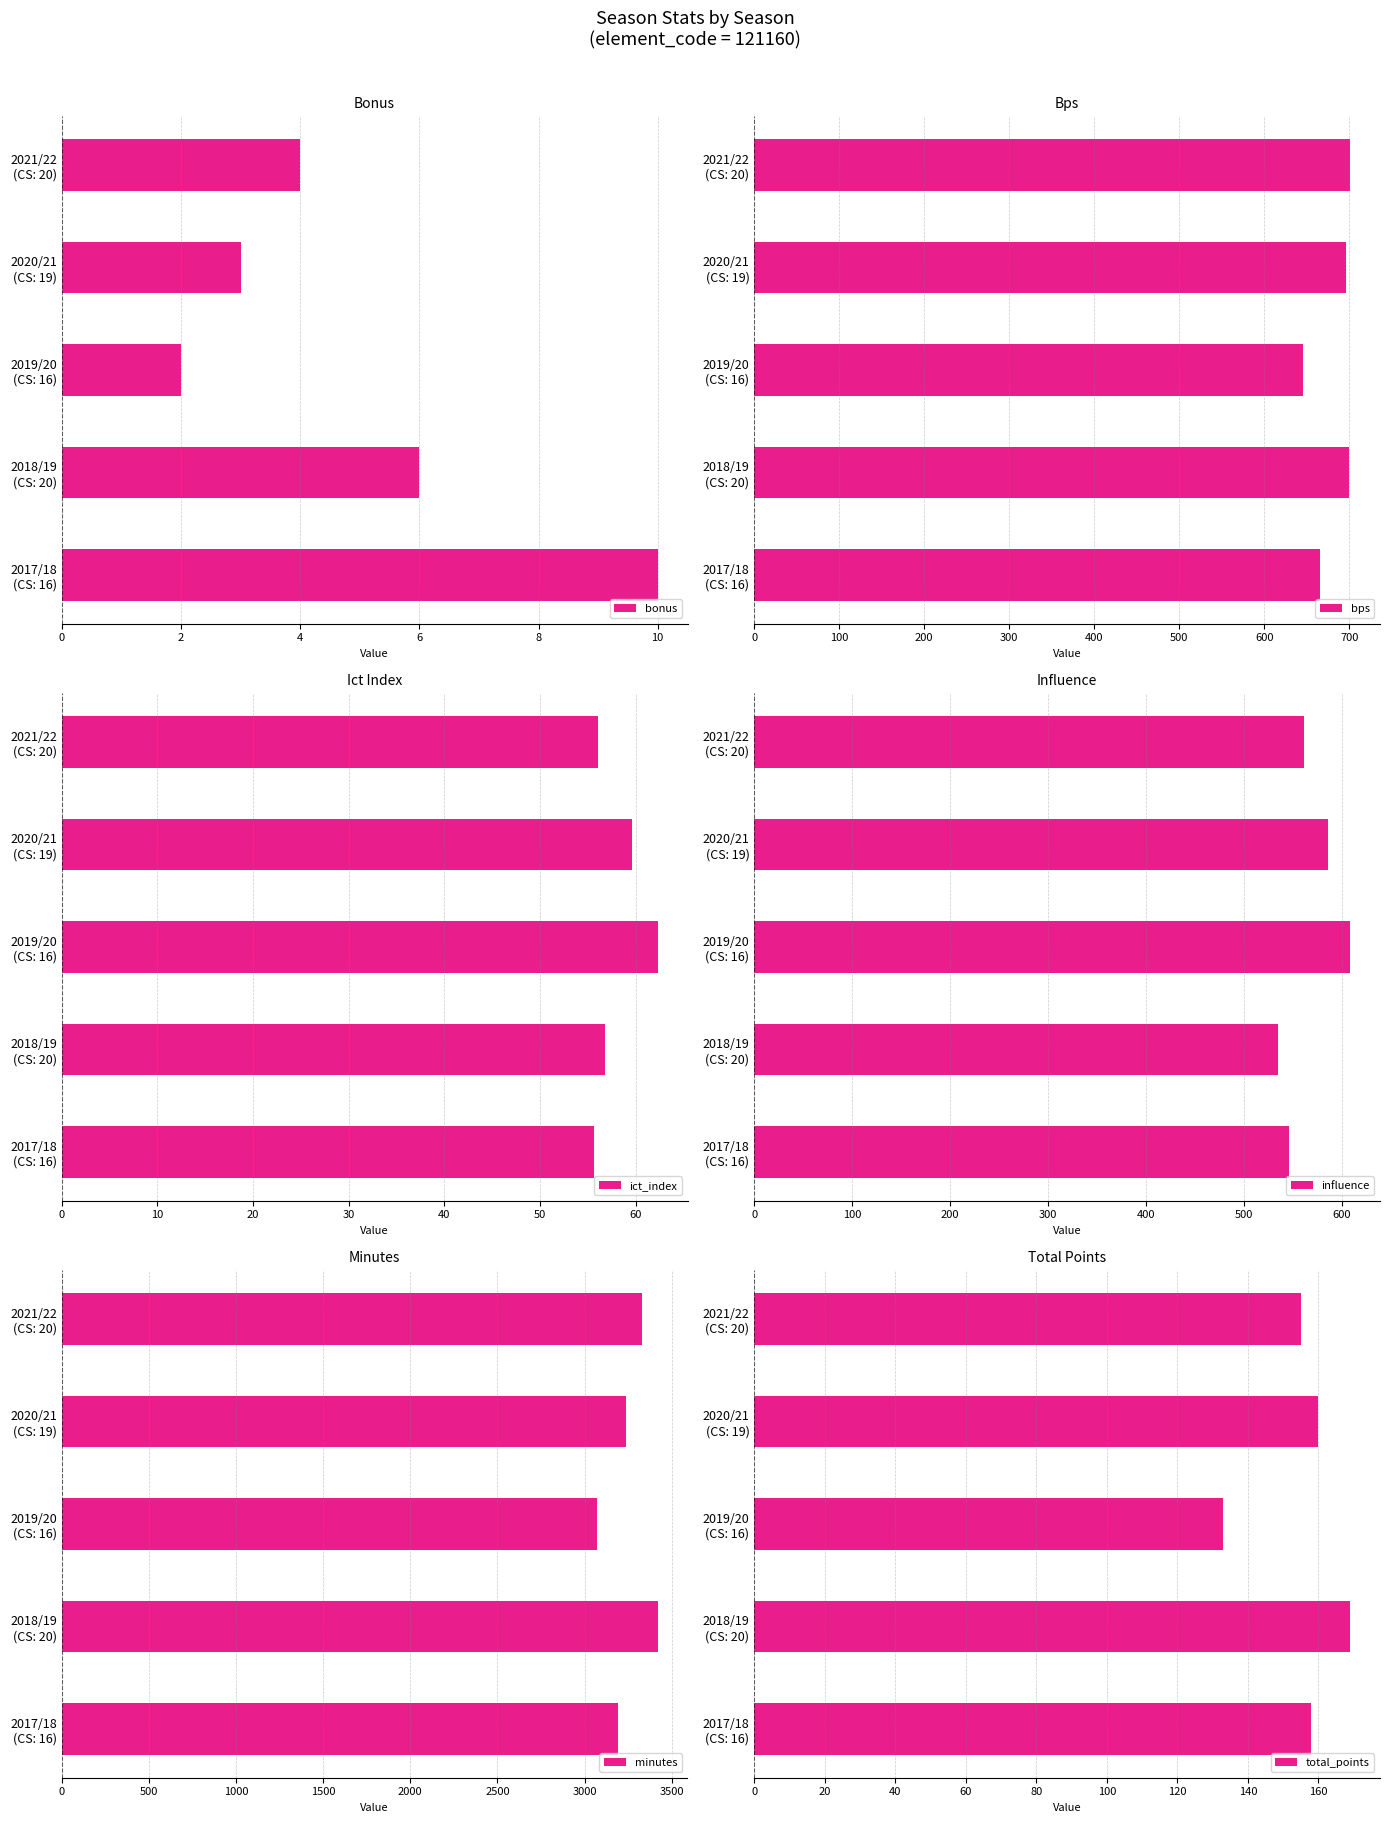

What is the smallest value displayed?

2.0